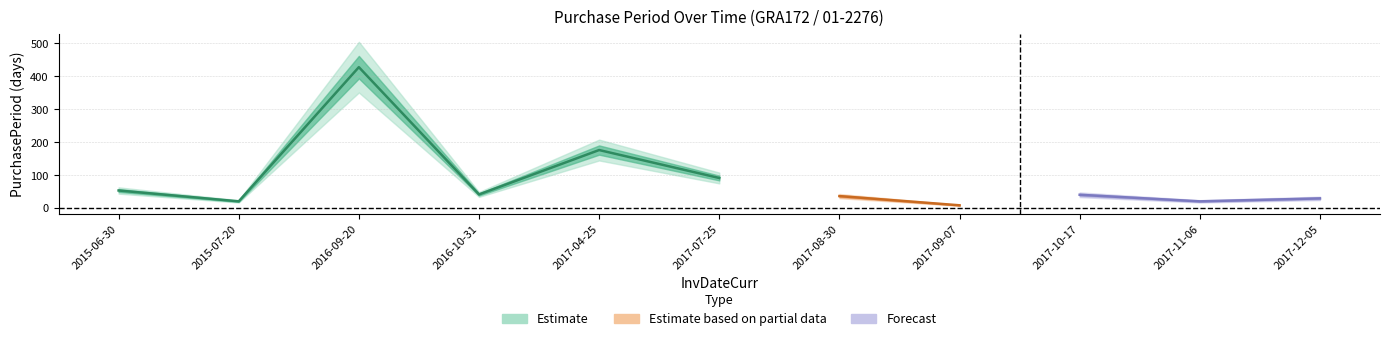

What is the change in value from 2016-09-20 to 2017-08-30?

-392